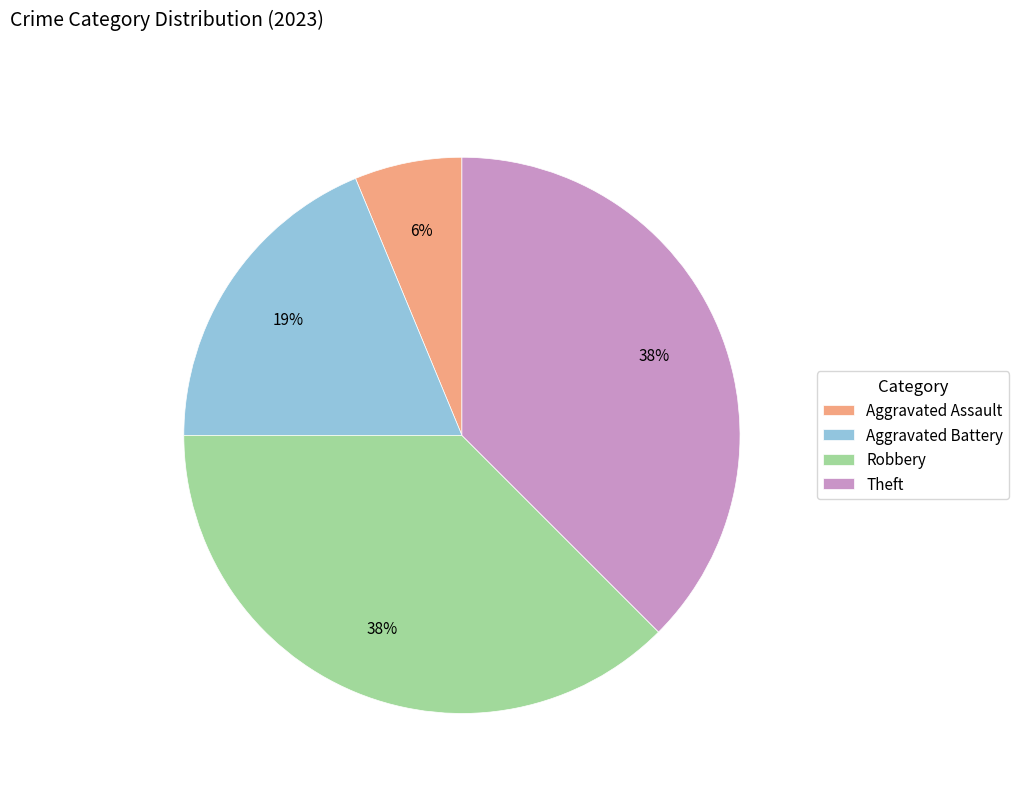

Is the sum of Aggravated Battery and Theft greater than half?

Yes